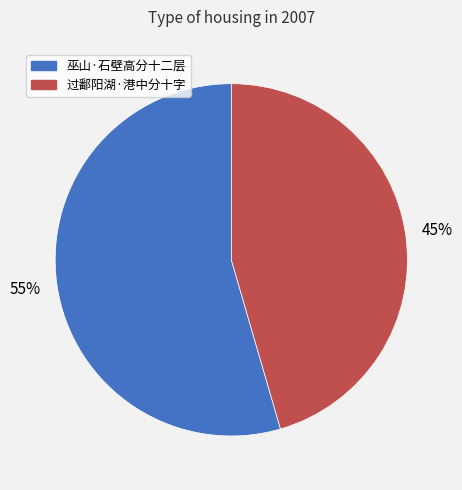

Count the number of slices in the pie.

2